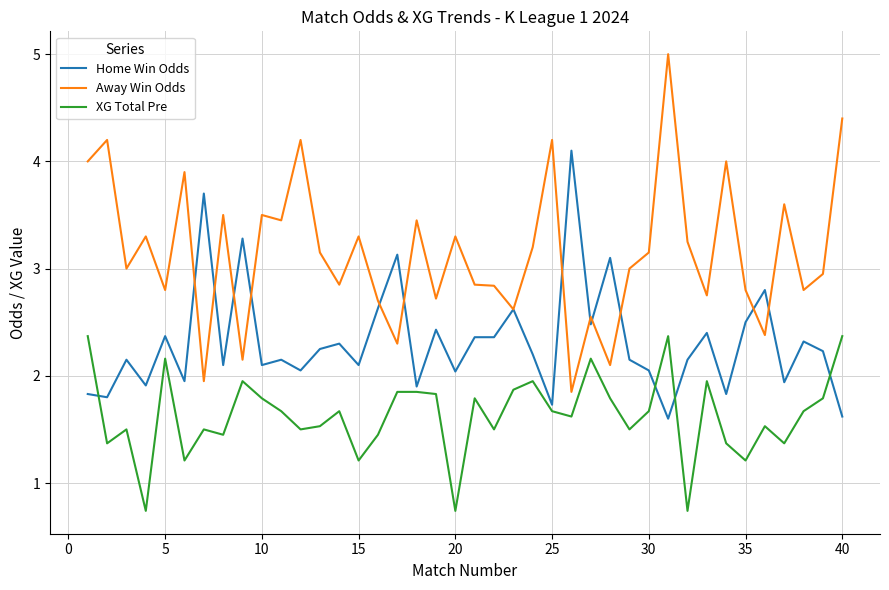

What is the smallest value displayed?

0.7